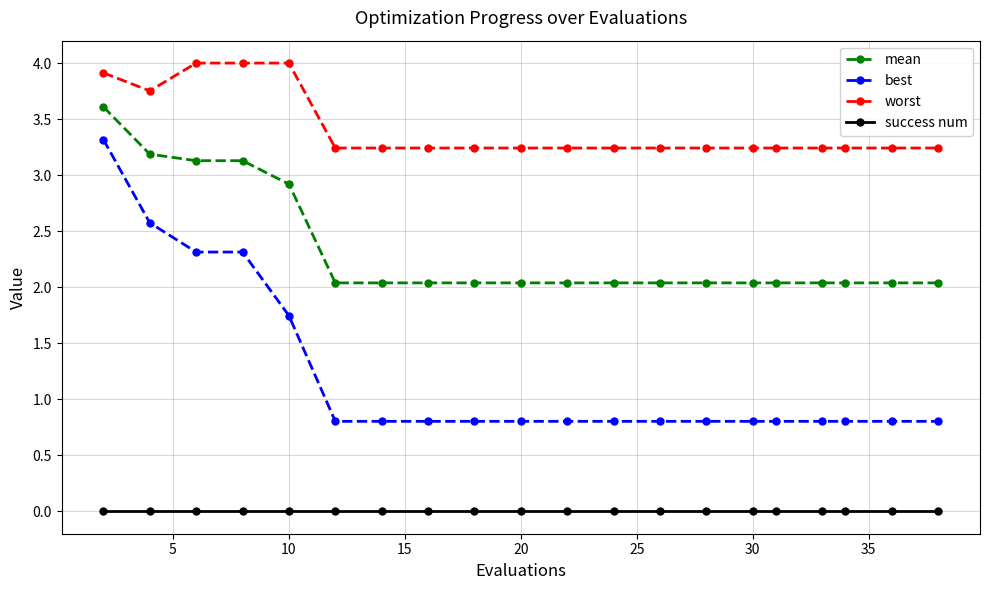

How many lines are shown in the chart?

4